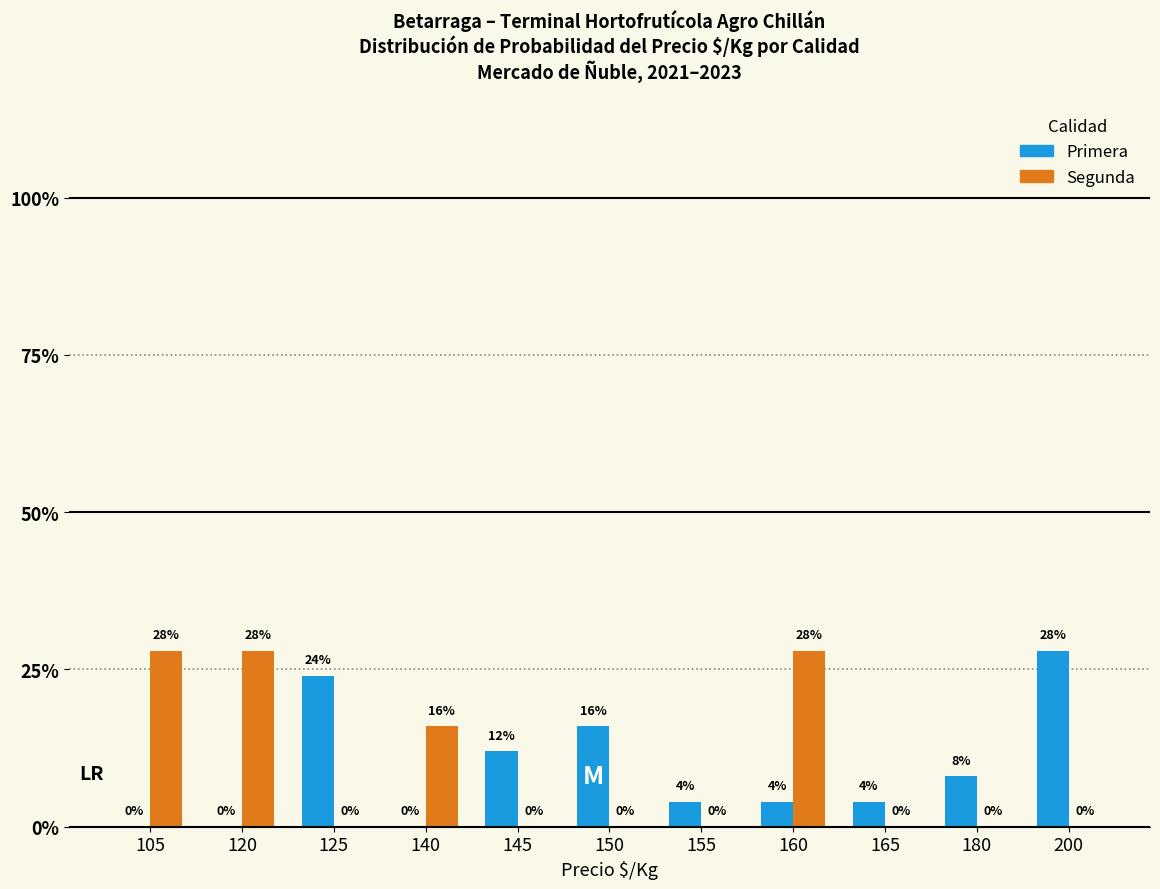

Are the bars horizontal?

No